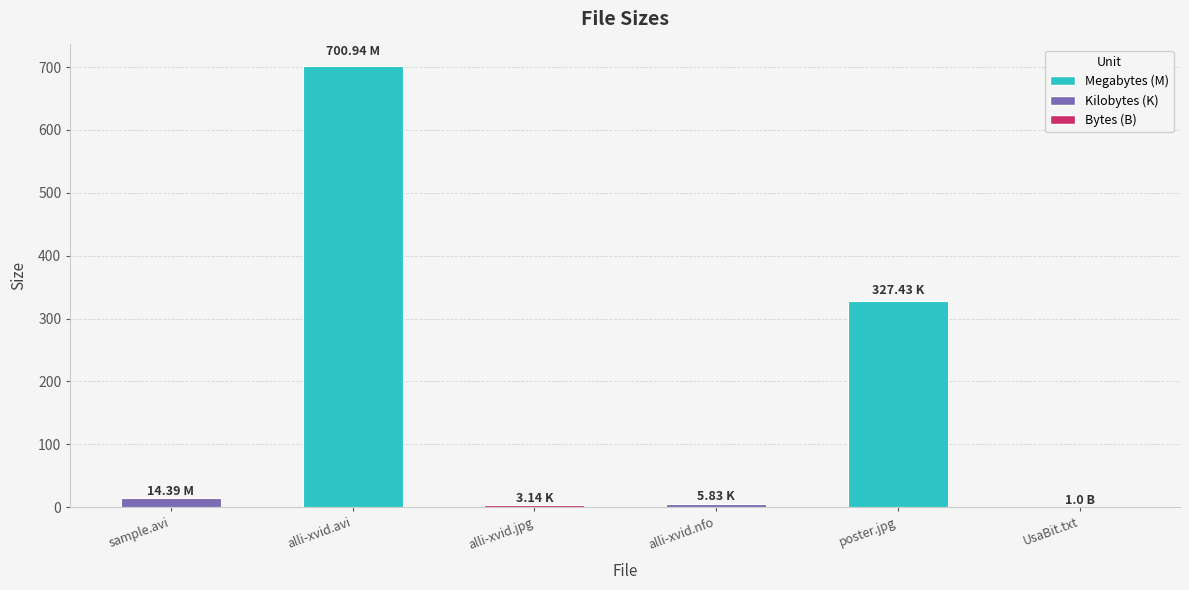

What is the sum of all values?

1052.7